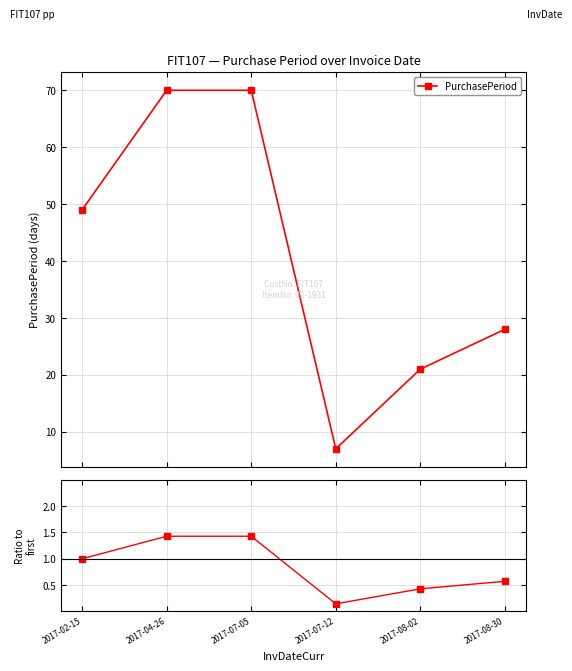

List the series in order of their peak value, lowest first.

Ratio to first, PurchasePeriod